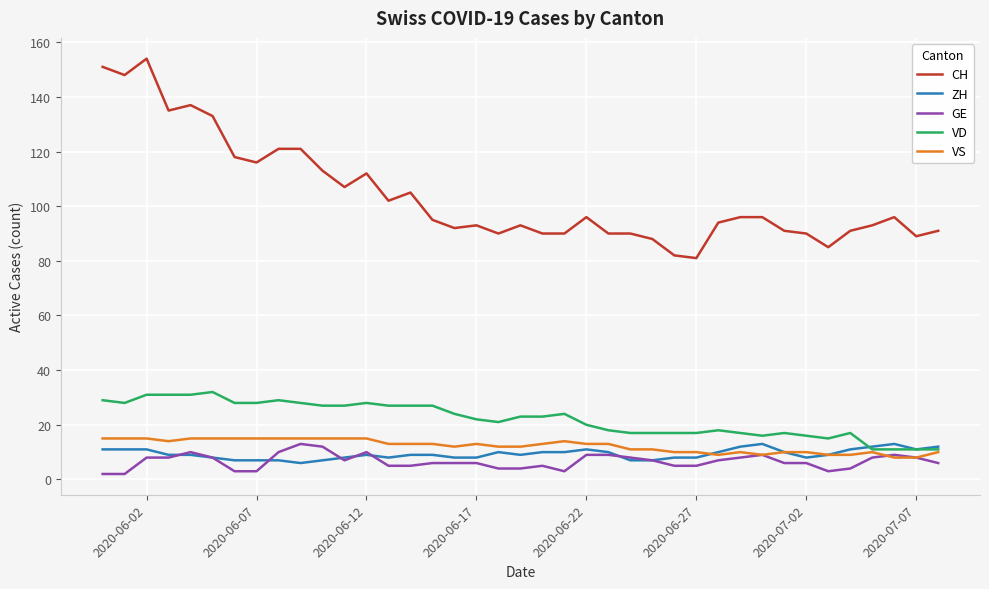

At how many categories does at least one series exceed 74?

39